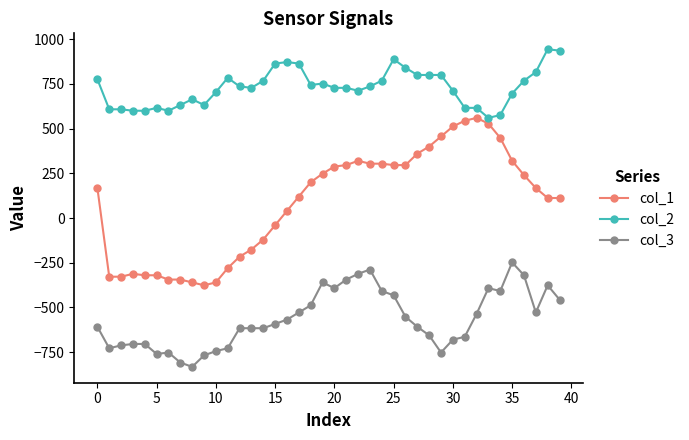

True or false: col_3 has more than 0 interior local peaks.

True